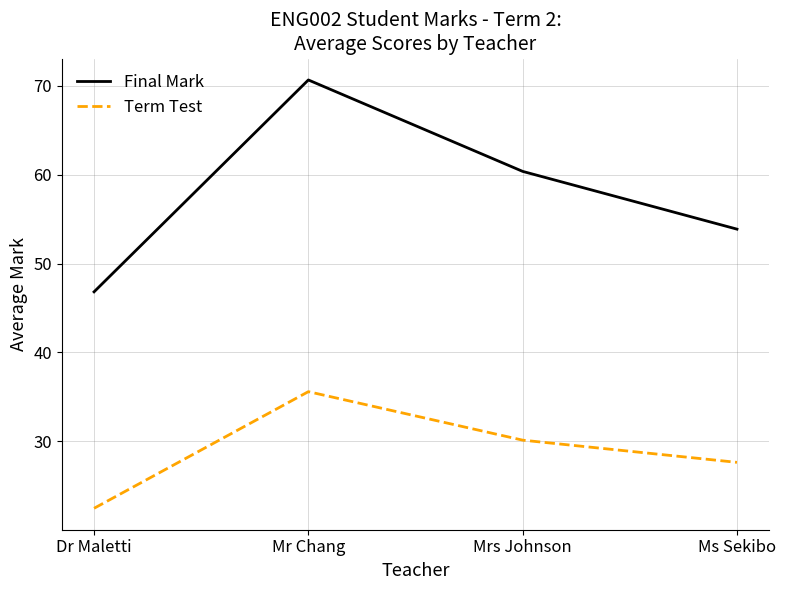

Where is the first local maximum for Final Mark?

Mr Chang